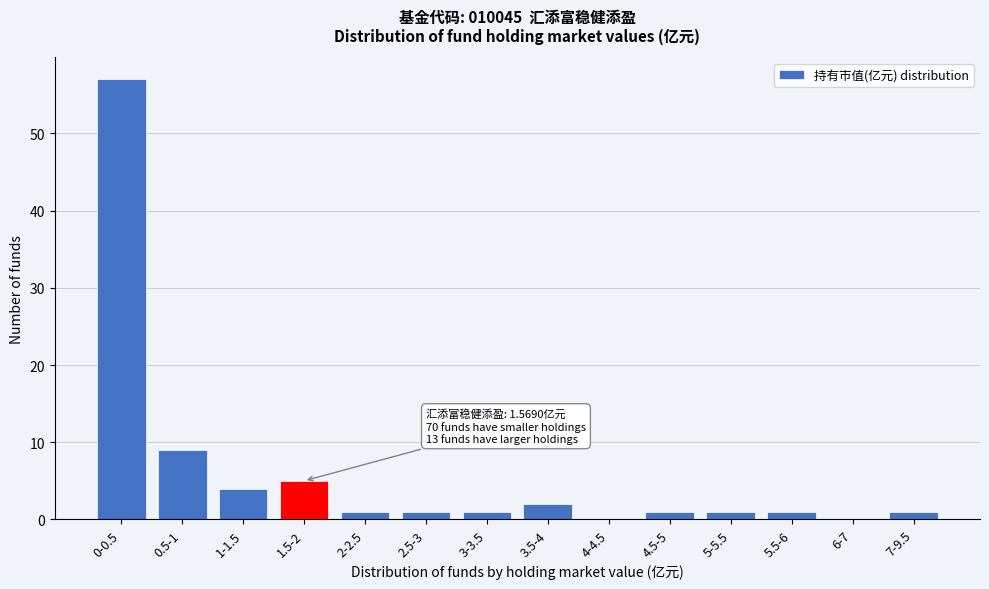

Reading left to right, what are all the values shown in this chart?

0-0.5=57	0.5-1=9	1-1.5=4	1.5-2=5	2-2.5=1	2.5-3=1	3-3.5=1	3.5-4=2	4-4.5=0	4.5-5=1	5-5.5=1	5.5-6=1	6-7=0	7-9.5=1